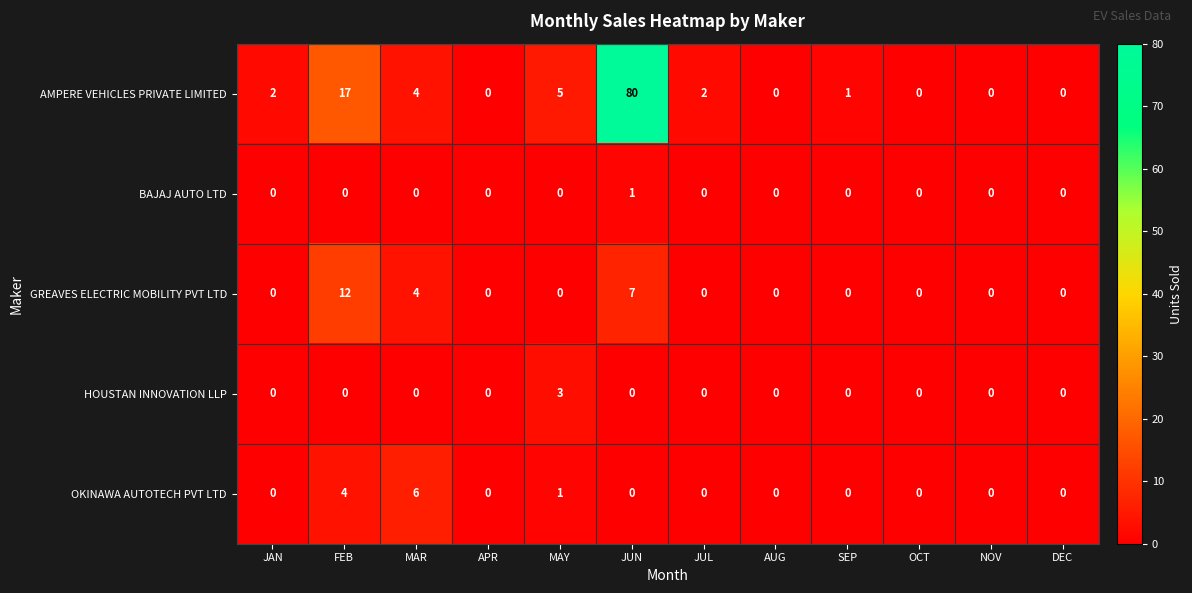

List the series in order of their peak value, highest first.

AMPERE VEHICLES PRIVATE LIMITED, GREAVES ELECTRIC MOBILITY PVT LTD, OKINAWA AUTOTECH PVT LTD, HOUSTAN INNOVATION LLP, BAJAJ AUTO LTD